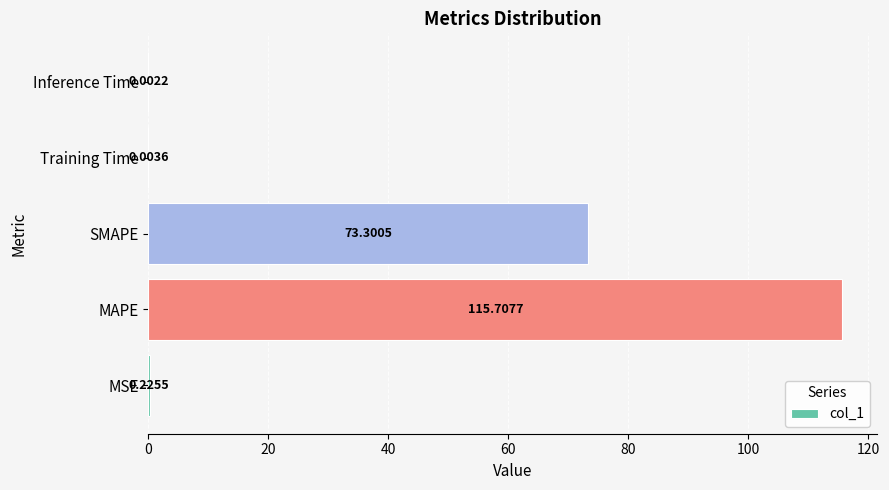

At which label is the value closest to 57?

SMAPE